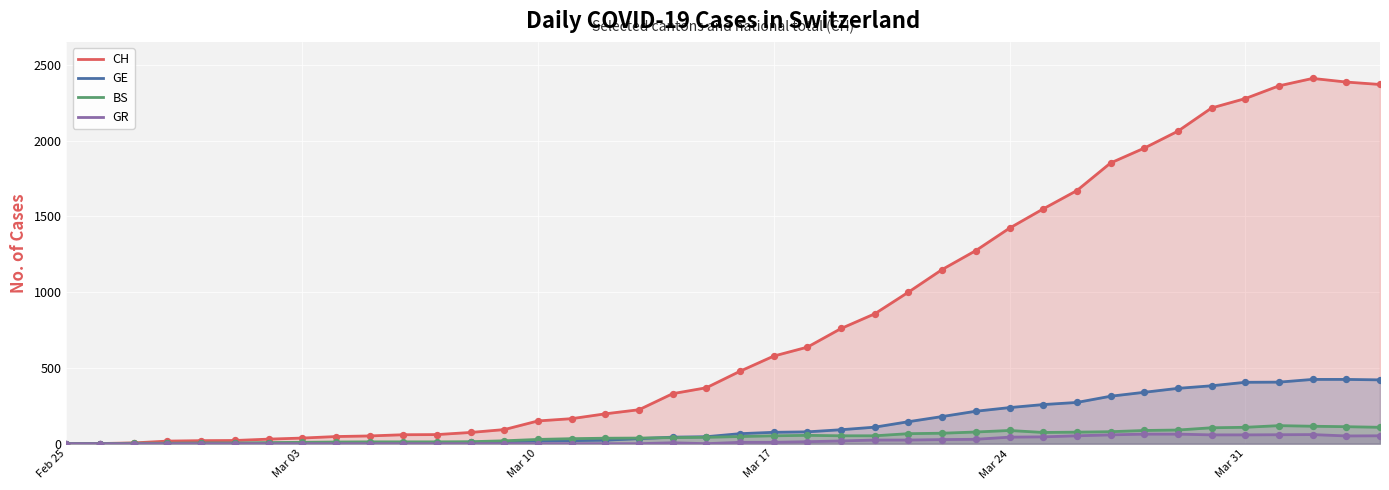

At how many categories does at least one series exceed 2237?

5